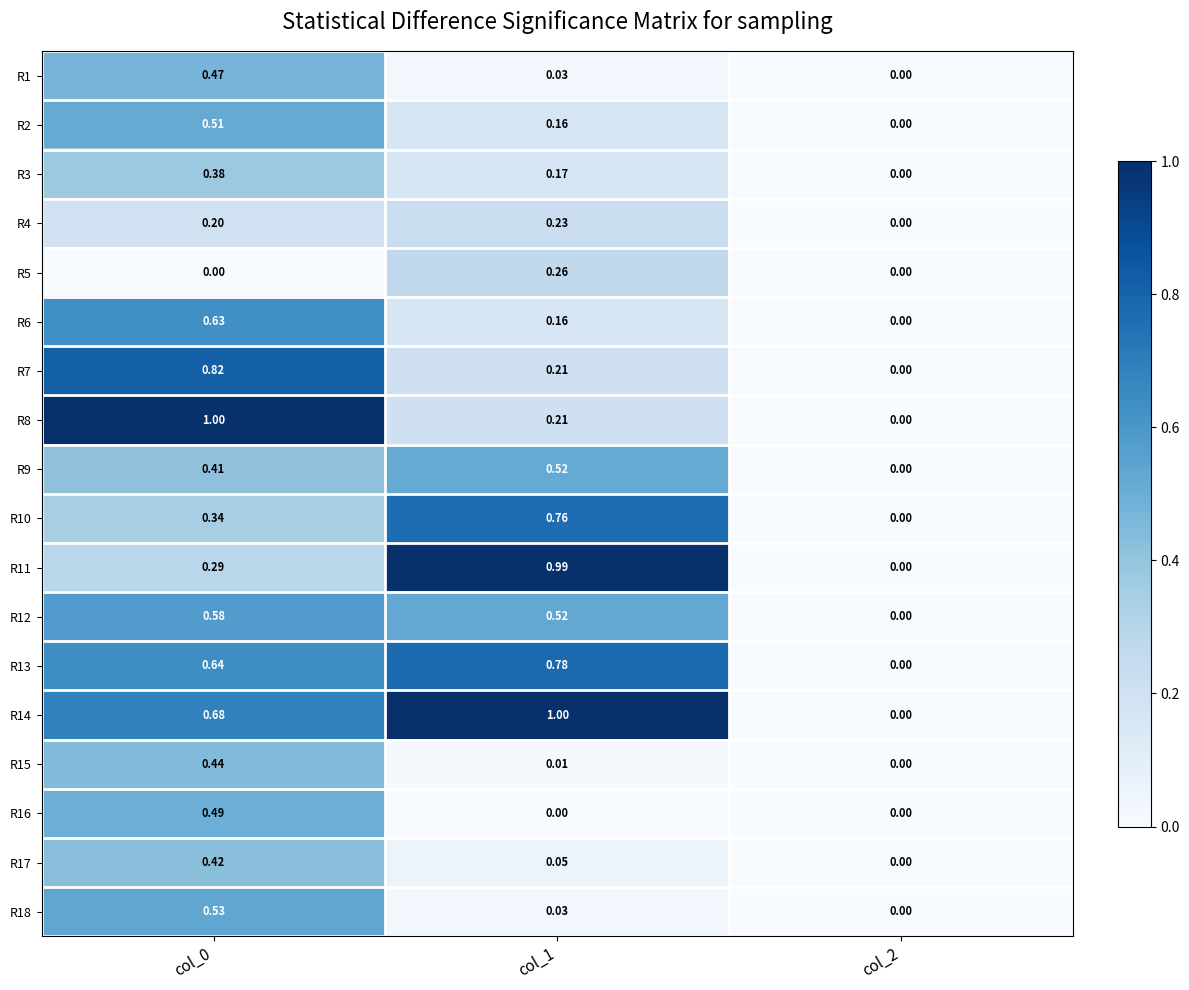

Is the value of R13 at col_2 greater than the value of R1 at col_1?

No